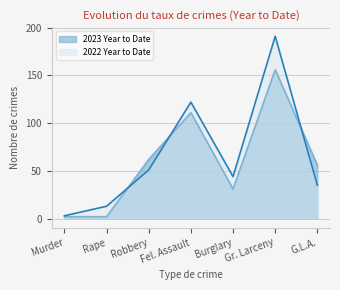

List the series in order of their peak value, highest first.

2022 Year to Date, 2023 Year to Date